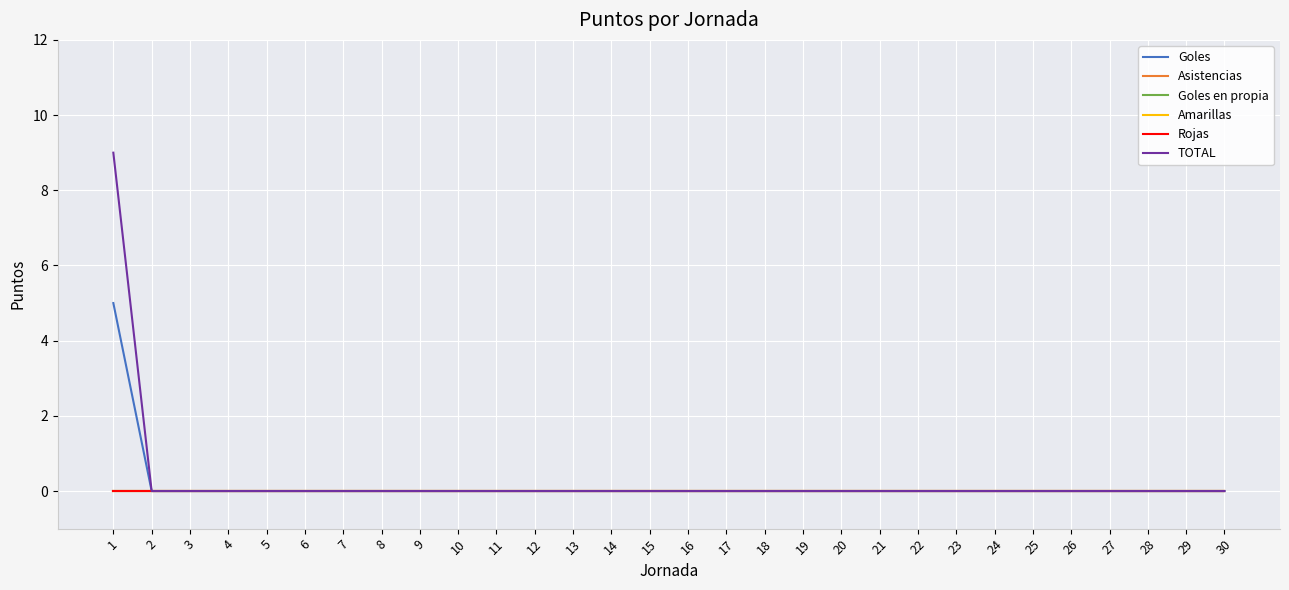

Is this an area chart (filled region under the line)?

No